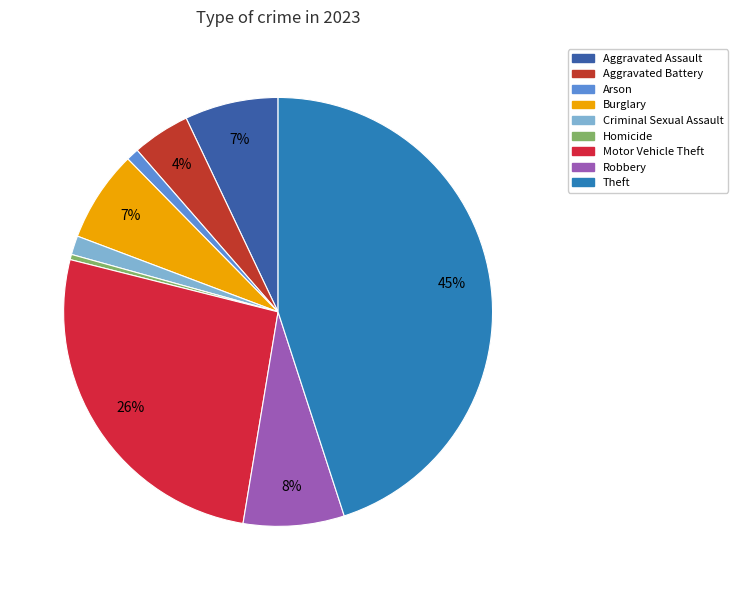

Does any single category account for the majority?

No